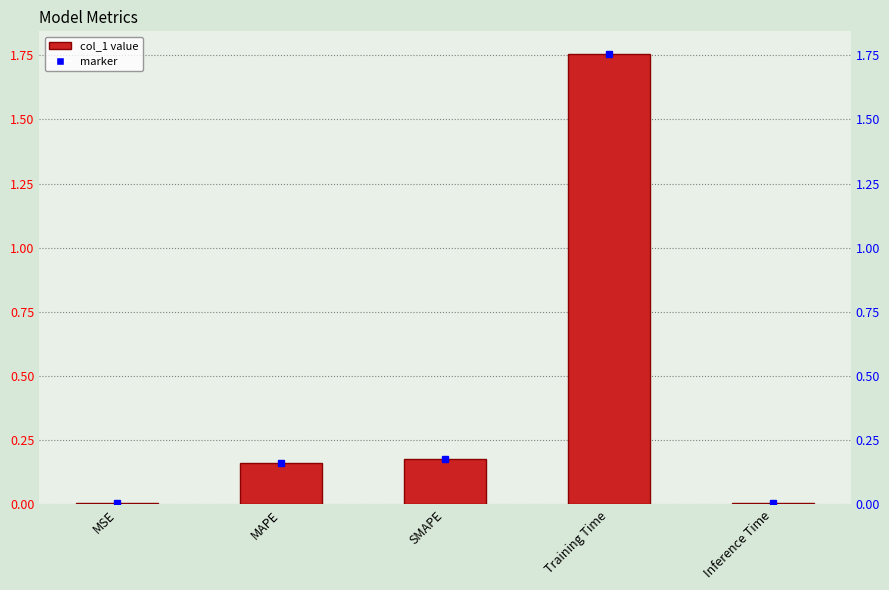

What is the label of the 2nd bar from the left?

MAPE